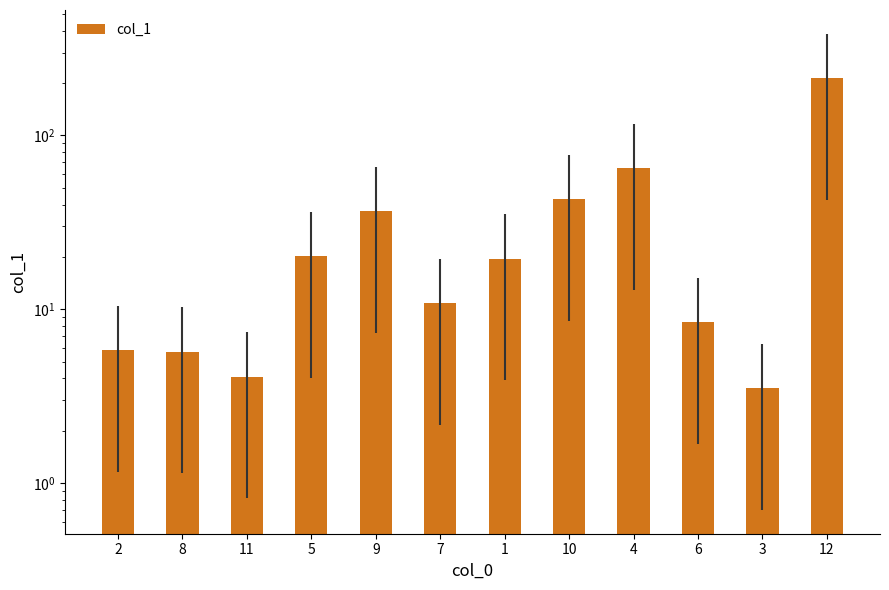

What is the greatest value displayed?

213.6